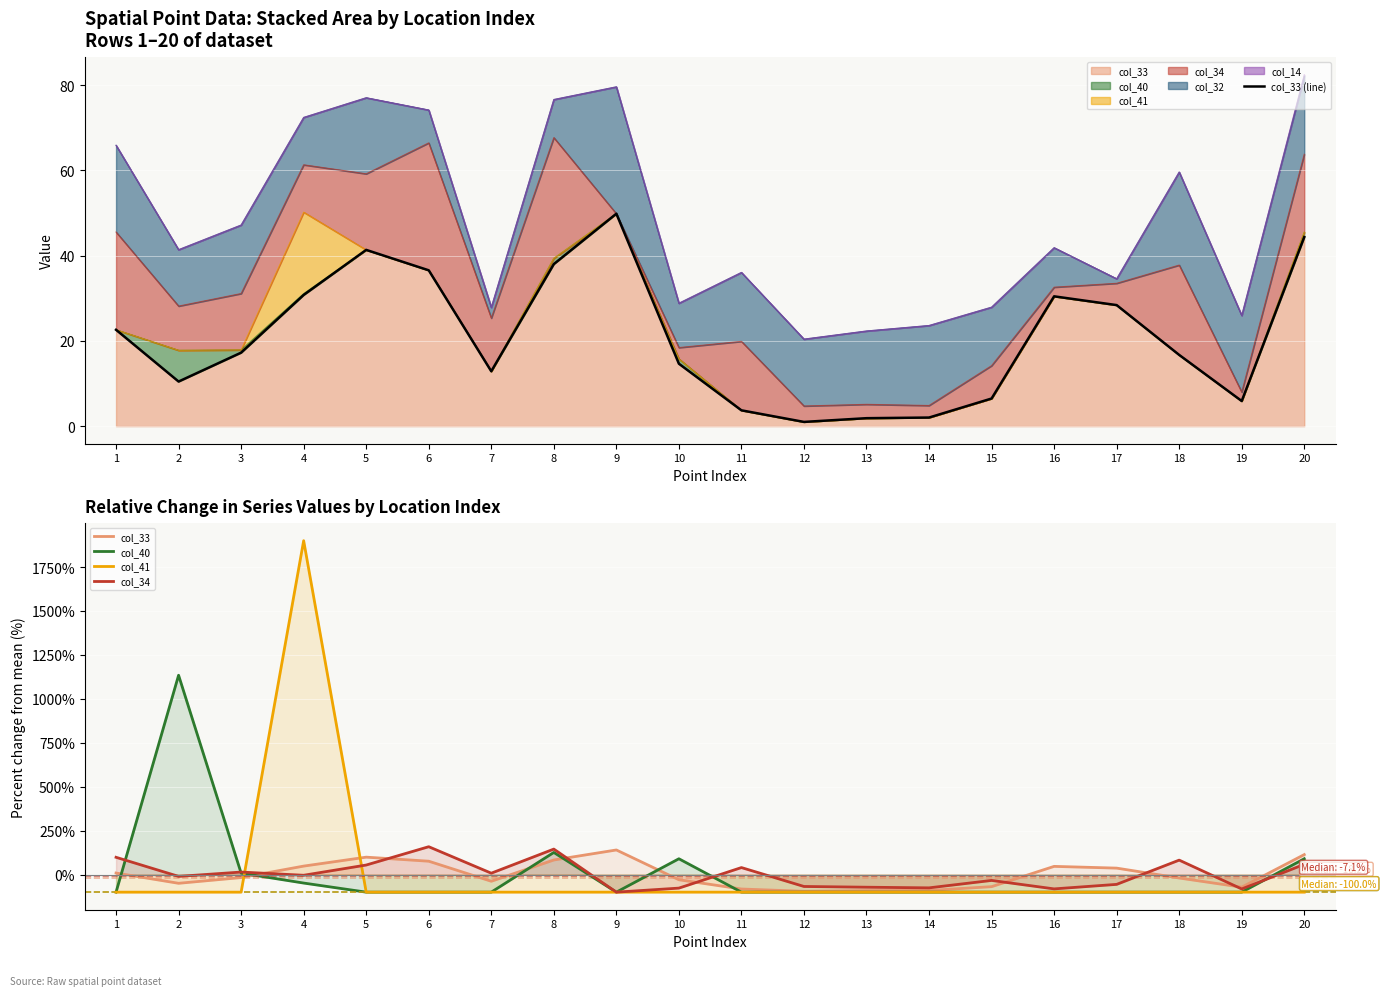

Reading right to left, extract all data points from this chart.

col_33 (line): 20=44.4	19=5.9	18=16.7	17=28.4	16=30.5	15=6.5	14=2.0	13=1.9	12=1.0	11=3.7	10=14.6	9=49.8	8=38.0	7=12.9	6=36.6	5=41.3	4=30.8	3=17.2	2=10.5	1=22.6
col_33: 20=113.6	19=-71.6	18=-19.5	17=36.8	16=46.7	15=-68.8	14=-90.3	13=-91.0	12=-95.2	11=-82.1	10=-29.4	9=140.0	8=83.1	7=-38.0	6=76.1	5=99.1	4=48.2	3=-17.0	2=-49.6	1=8.9
col_40: 20=89.9	19=-100.0	18=-100.0	17=-100.0	16=-100.0	15=-100.0	14=-100.0	13=-100.0	12=-100.0	11=-100.0	10=89.9	9=-100.0	8=125.9	7=-100.0	6=-100.0	5=-100.0	4=-48.2	3=8.2	2=1134.2	1=-100.0
col_41: 20=-100.0	19=-100.0	18=-100.0	17=-100.0	16=-100.0	15=-100.0	14=-100.0	13=-100.0	12=-100.0	11=-100.0	10=-100.0	9=-100.0	8=-100.0	7=-100.0	6=-100.0	5=-100.0	4=1900.0	3=-100.0	2=-100.0	1=-100.0
col_34: 20=58.3	19=-81.9	18=82.2	17=-55.7	16=-81.5	15=-33.3	14=-75.6	13=-71.9	12=-67.7	11=39.9	10=-77.1	9=-100.0	8=145.0	7=7.9	6=158.5	5=54.3	4=-3.9	3=14.4	2=-10.3	1=98.3